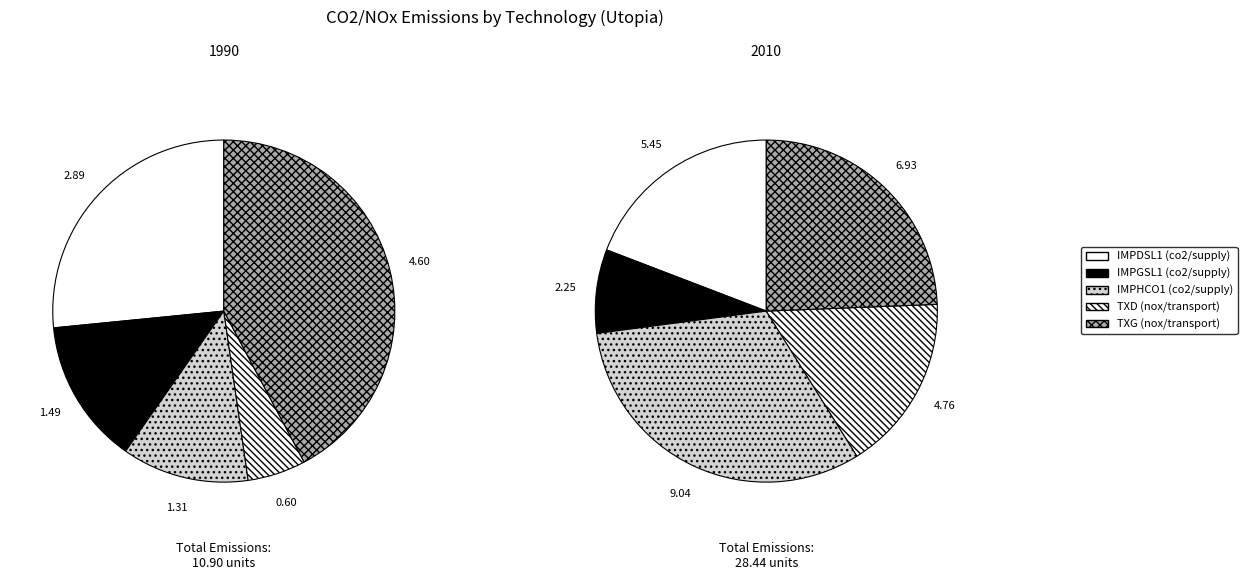

To the nearest percent, what is the difference between the largest and smallest slice percentages?

37%